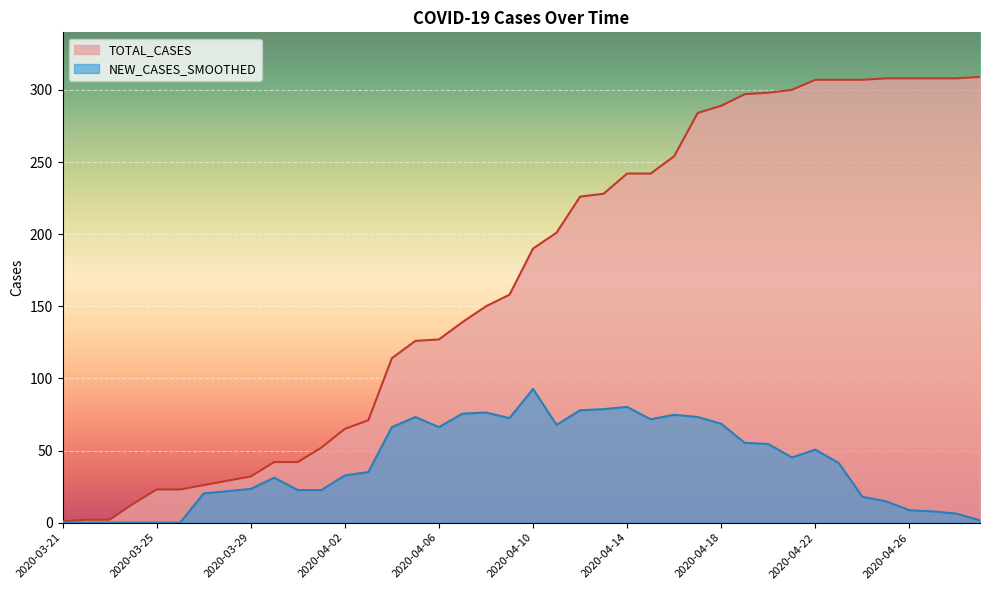

What are all the series names shown in the legend?

TOTAL_CASES, NEW_CASES_SMOOTHED